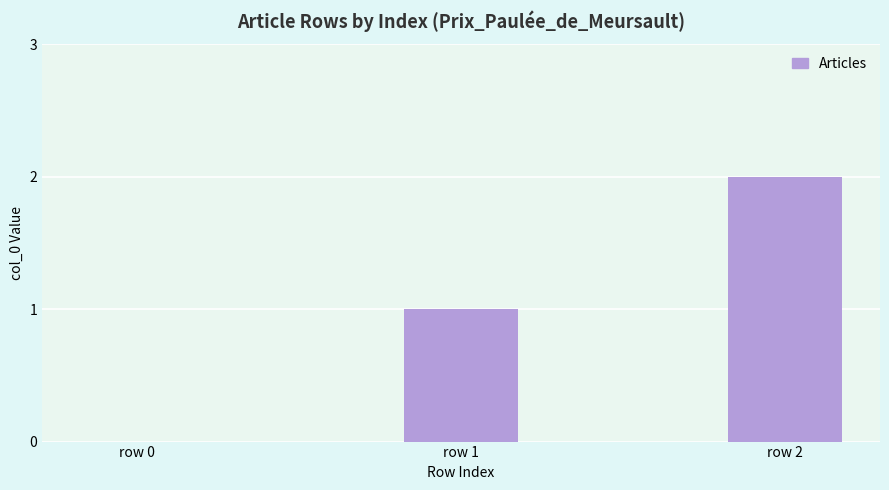

True or false: the data shows 1 at row 1.

True